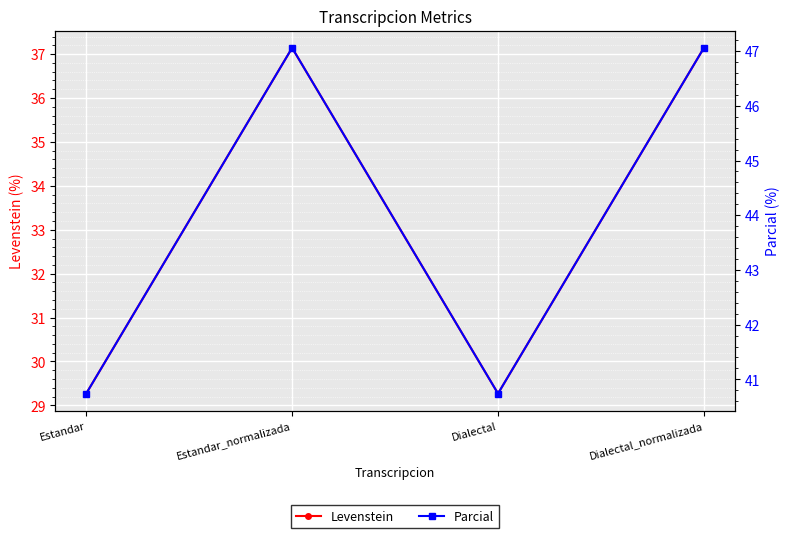

True or false: Levenstein and Parcial cross at least once.

False